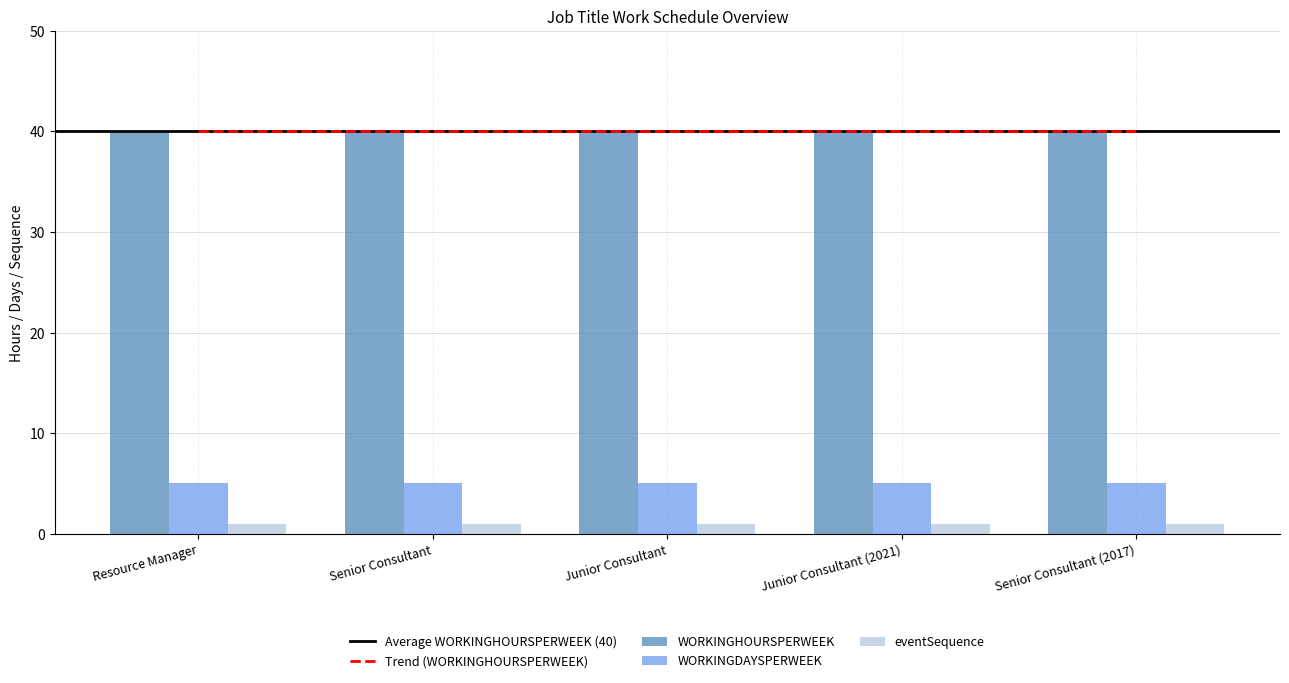

Reading left to right, what are all the values shown in this chart?

WORKINGHOURSPERWEEK: Resource Manager=40	Senior Consultant=40	Junior Consultant=40	Junior Consultant (2021)=40	Senior Consultant (2017)=40
WORKINGDAYSPERWEEK: Resource Manager=5	Senior Consultant=5	Junior Consultant=5	Junior Consultant (2021)=5	Senior Consultant (2017)=5
eventSequence: Resource Manager=1	Senior Consultant=1	Junior Consultant=1	Junior Consultant (2021)=1	Senior Consultant (2017)=1